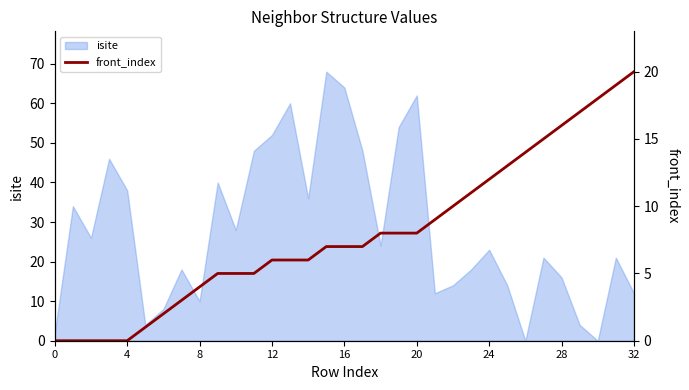

Which label corresponds to the largest value in the chart?

32